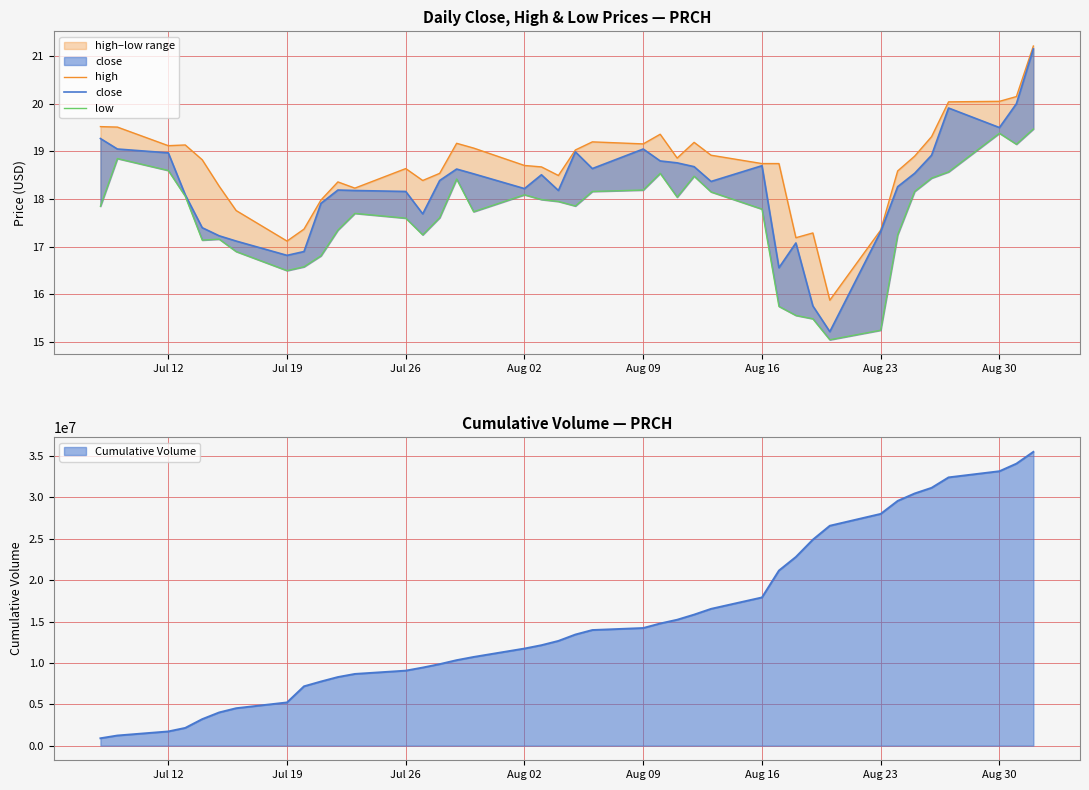

At how many categories does at least one series exceed 16?

39